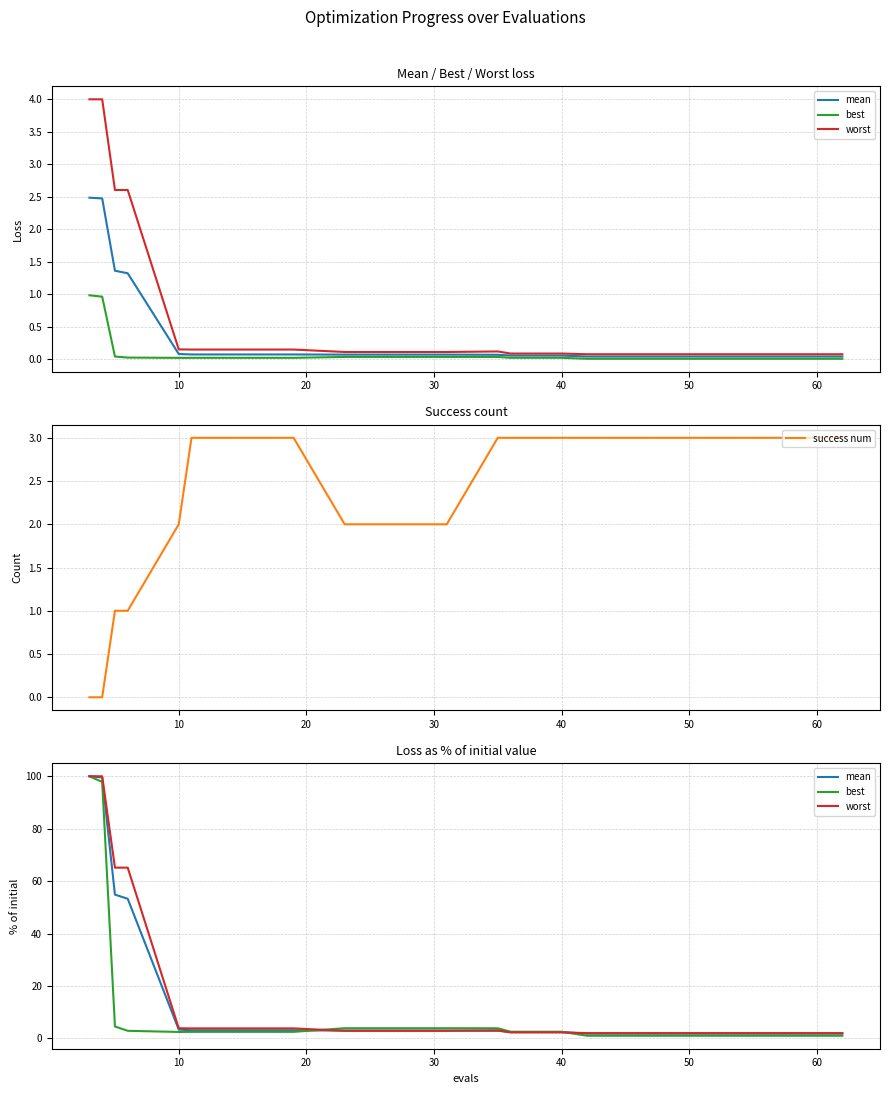

Reading left to right, what are all the values shown in this chart?

mean: 100.0	99.5	54.8	53.3	3.3	3.1	3.1	3.1	3.0	3.0	3.0	2.9	2.4	2.4	1.8	1.8	1.8	1.8	1.8	1.8
best: 100.0	97.8	4.5	2.9	2.4	2.5	2.5	2.5	3.9	3.9	3.9	3.8	2.5	2.5	1.0	1.0	1.0	1.0	1.0	1.0
worst: 100.0	100.0	65.1	65.1	3.8	3.8	3.8	3.8	2.9	2.9	2.9	3.1	2.3	2.3	2.0	2.0	2.0	2.0	2.0	2.0
success num: 0.0	0.0	1.0	1.0	2.0	3.0	3.0	3.0	2.0	2.0	2.0	3.0	3.0	3.0	3.0	3.0	3.0	3.0	3.0	3.0